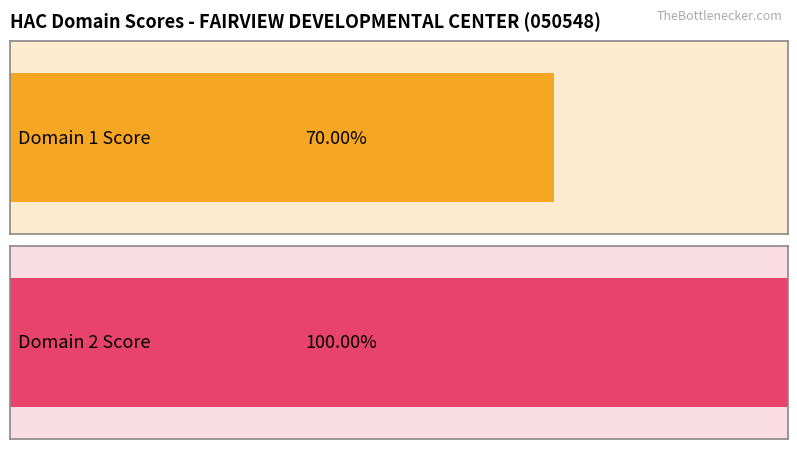

Rank the series at 2015-01 from lowest to highest value.

Domain 1 Score, Domain 2 Score